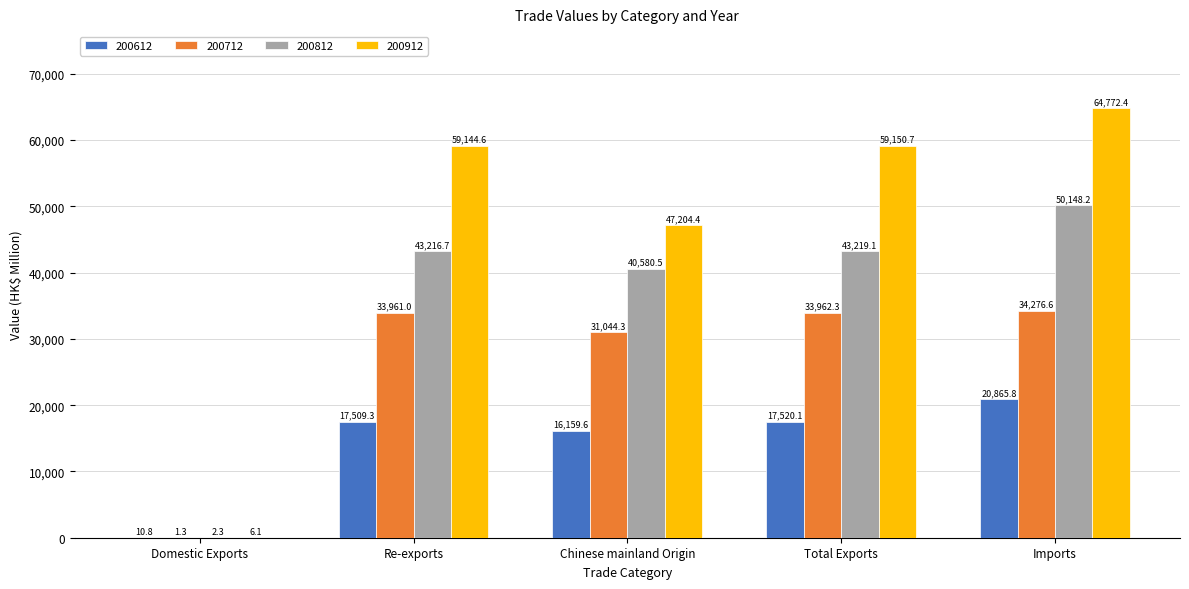

The value of 200612 at Chinese mainland Origin is 16159.6. True or false?

True